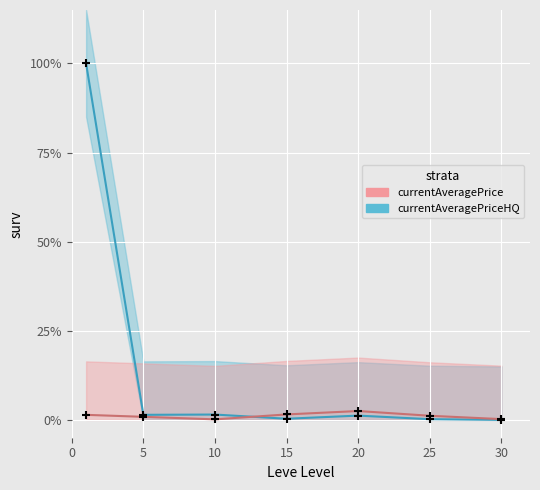

Which series has the largest total across all categories?

currentAveragePriceHQ